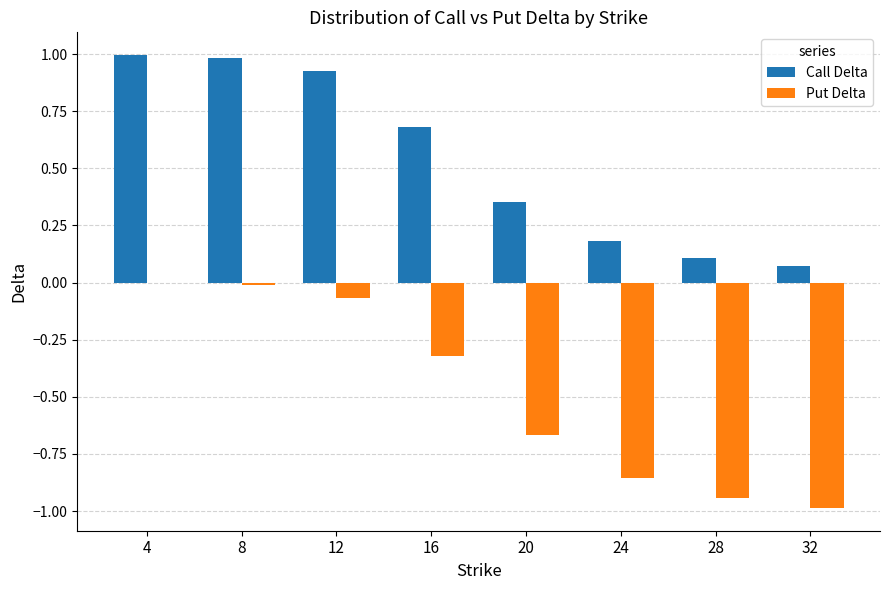

Between 20 and 28, which series saw the biggest shift?

Put Delta